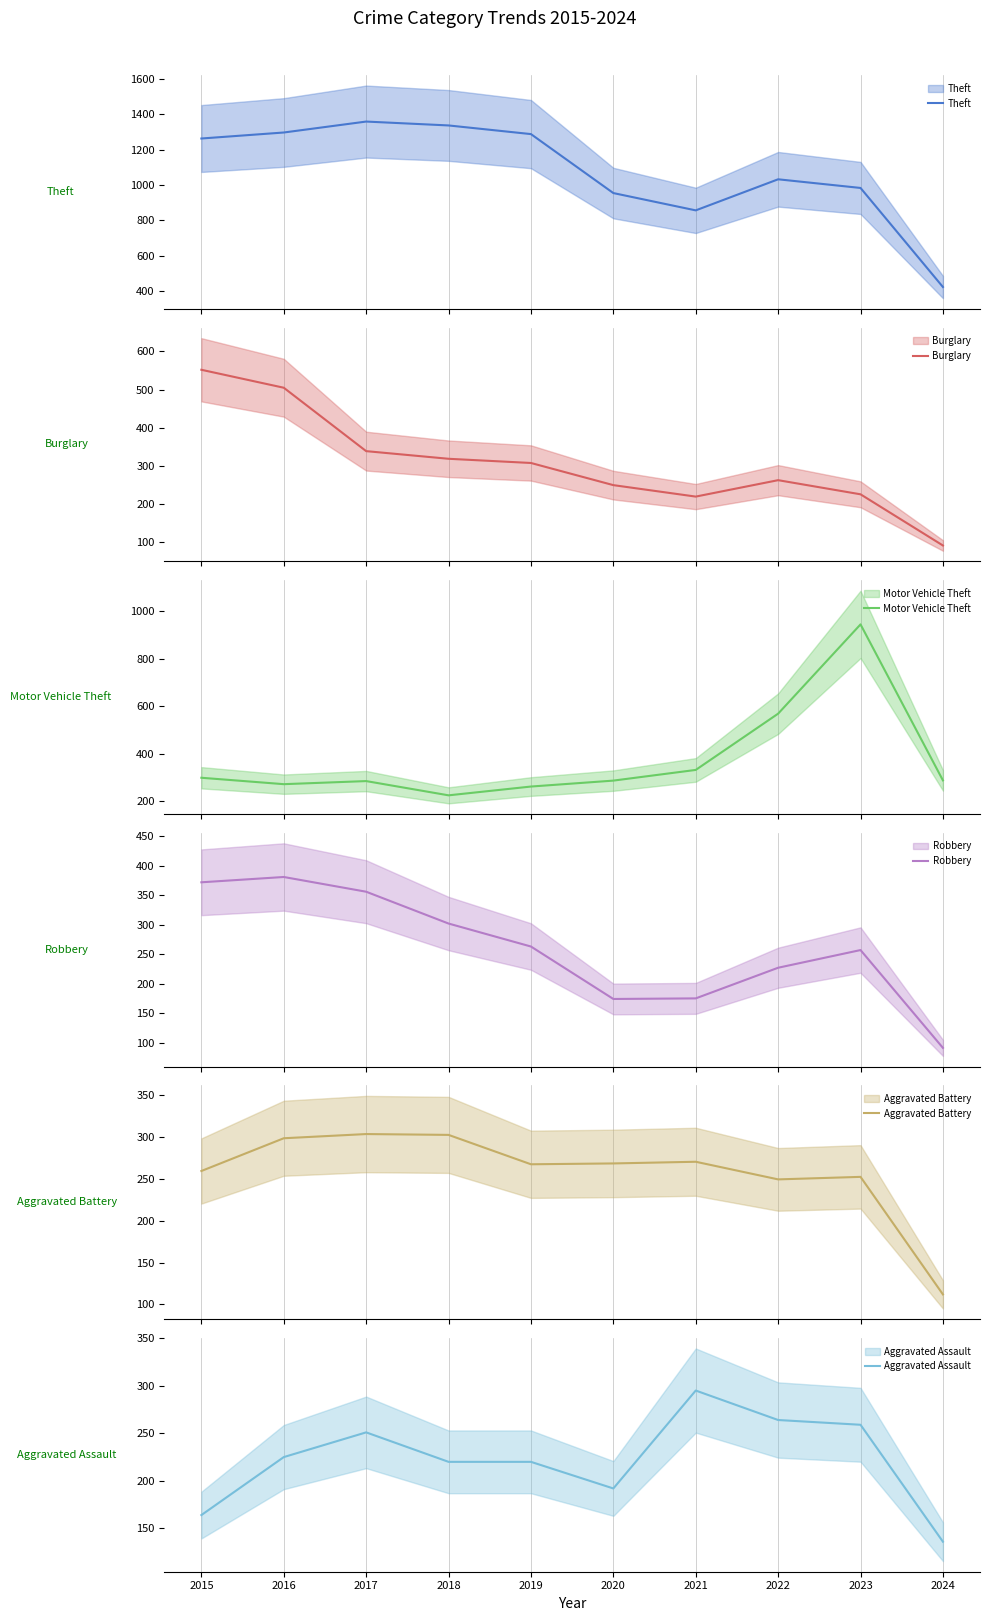

How many lines are shown in the chart?

6